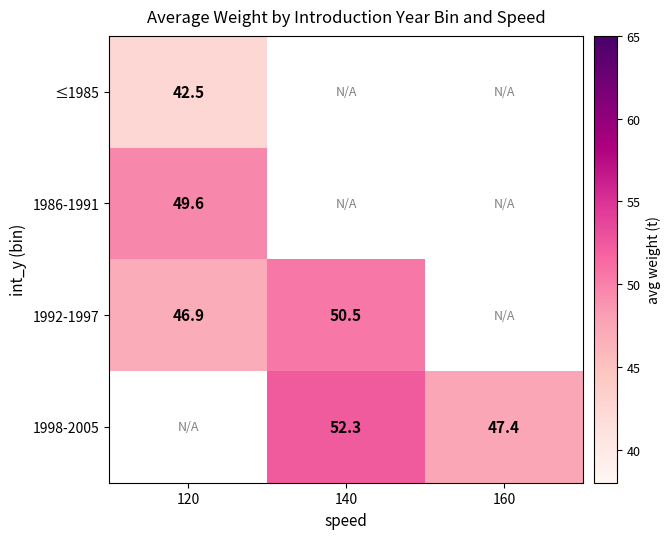

The value of 1998-2005 at 140 is 52.3. True or false?

True